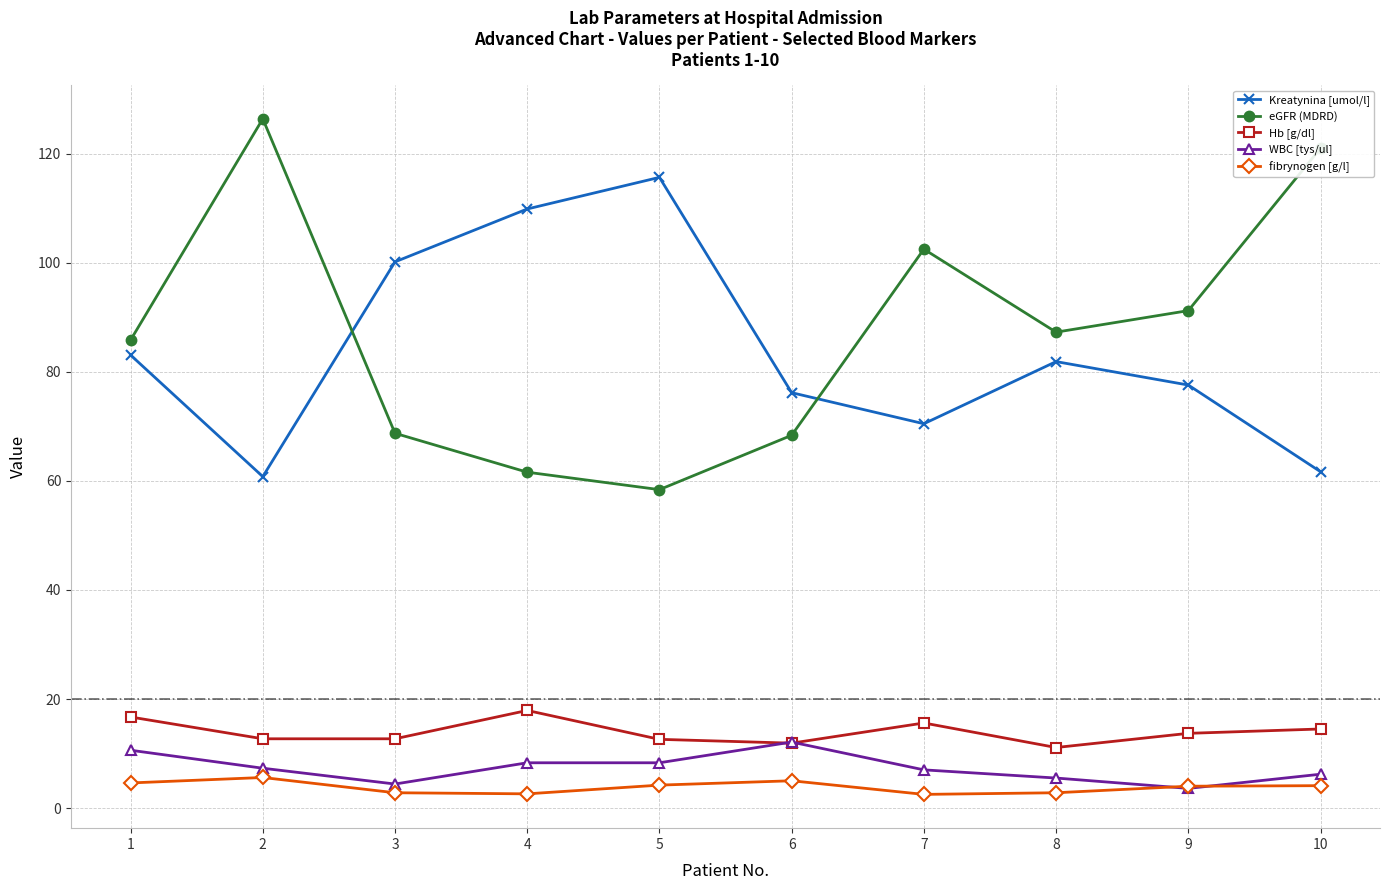

Which series has the largest range (max minus min)?

eGFR (MDRD)